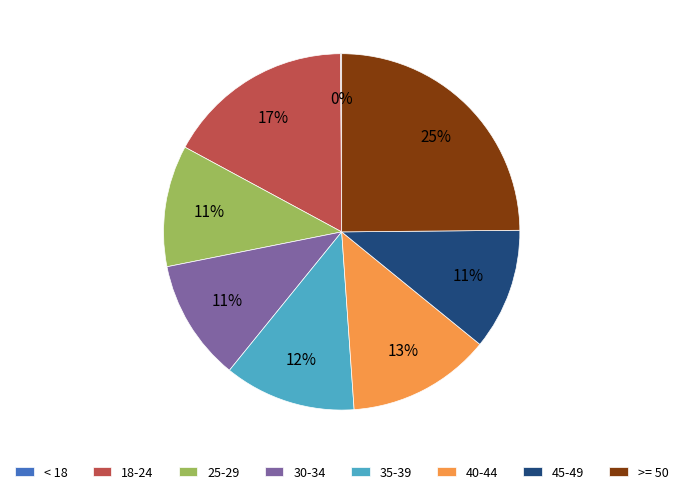

Between 25-29 and 35-39, which is larger?

35-39